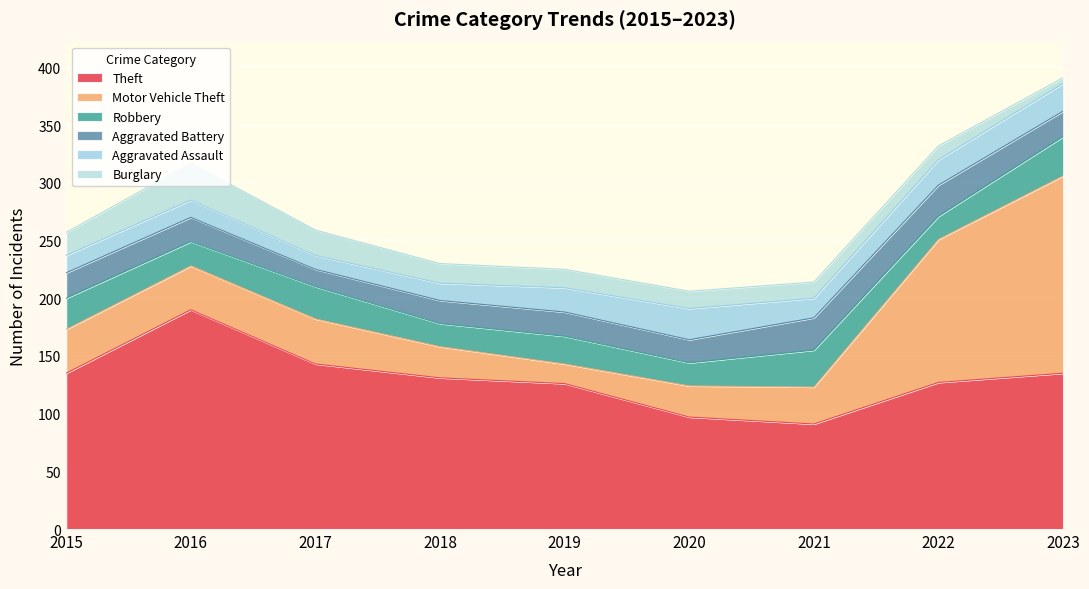

How many values in the Aggravated Assault series exceed 17?

4